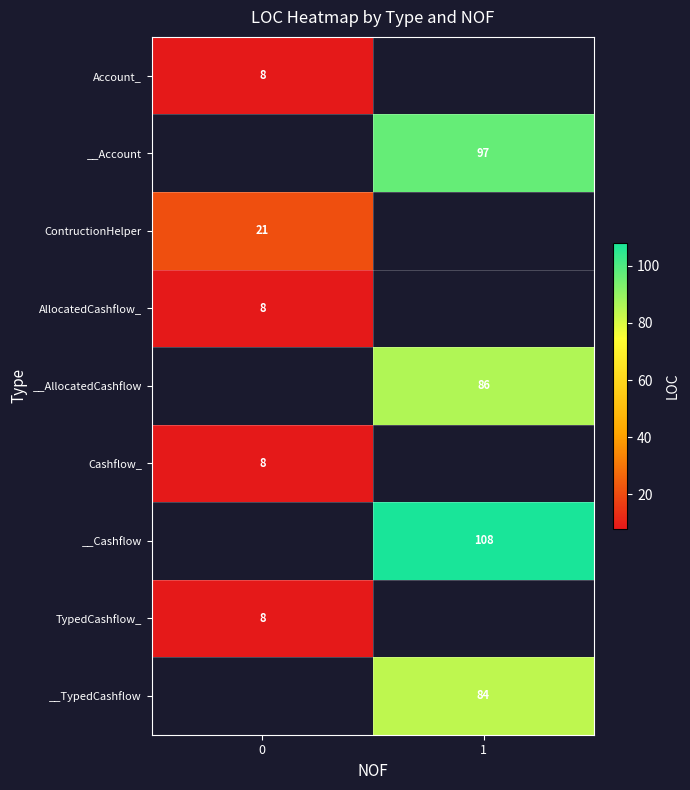

The value of __Cashflow at 1 is 154. True or false?

False